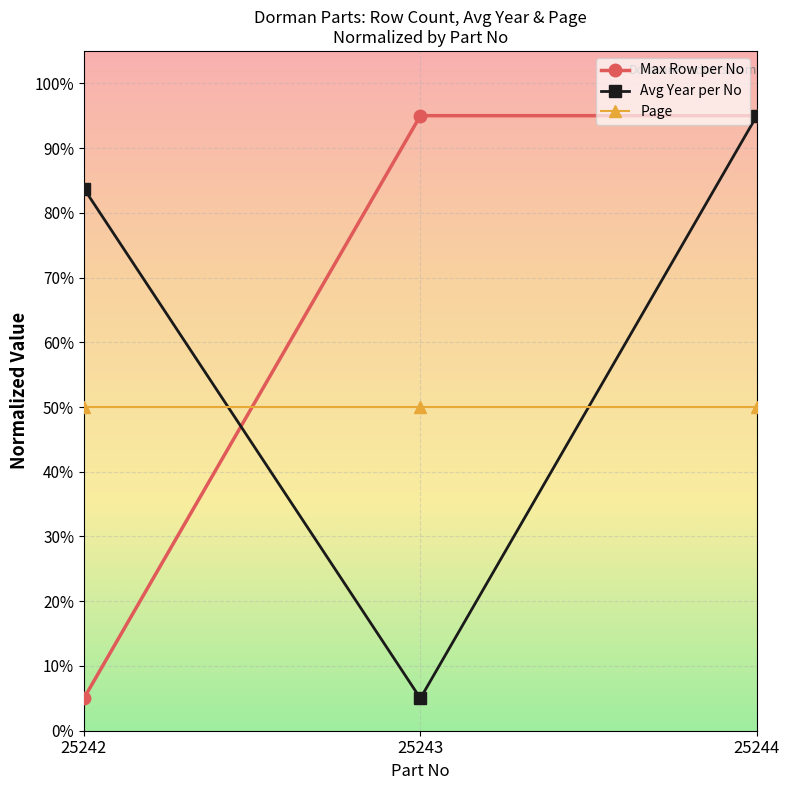

Reading left to right, list all the values displayed in this chart.

Max Row per No: 5.0	95.0	95.0
Avg Year per No: 83.8	5.0	95.0
Page: 50.0	50.0	50.0